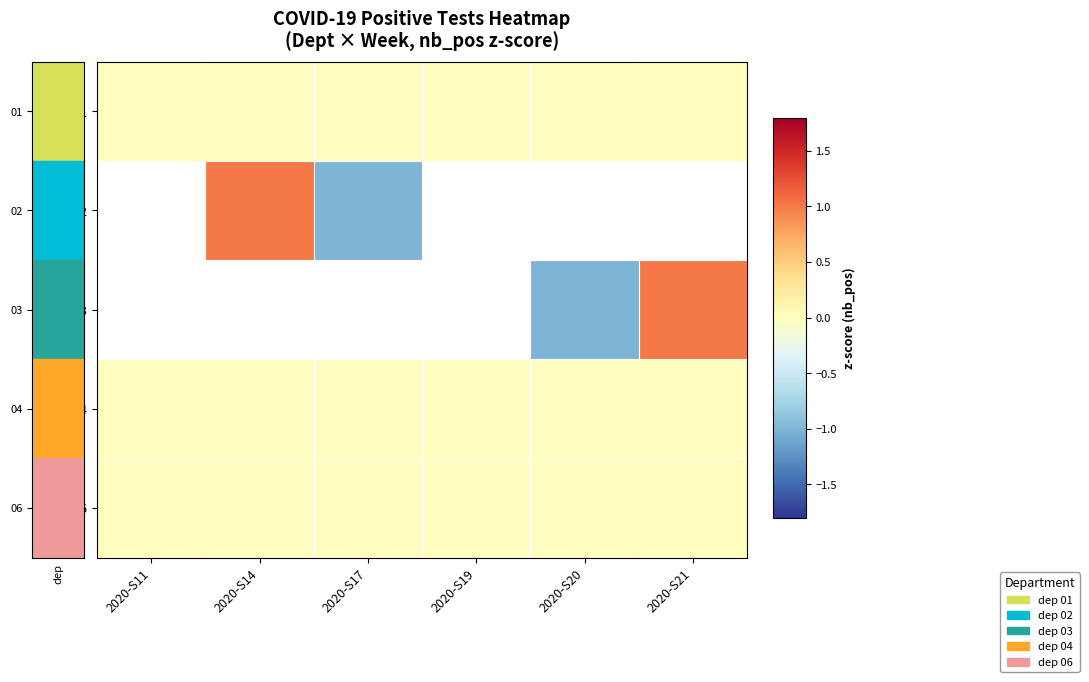

At which label does 02 reach its peak?

2020-S11